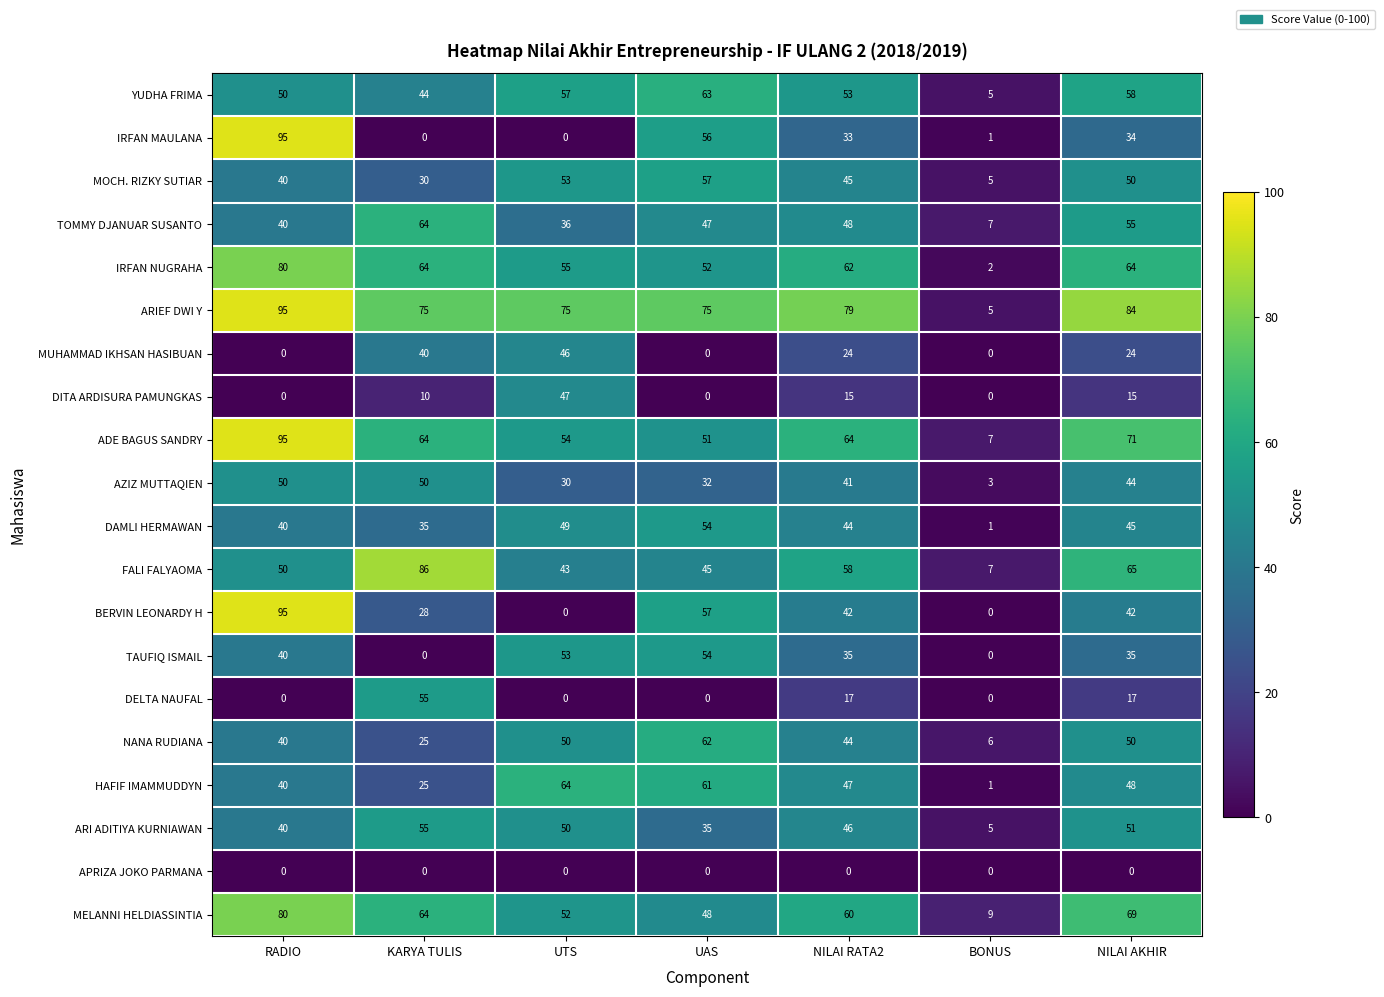

What is the total value across all series at RADIO?

970